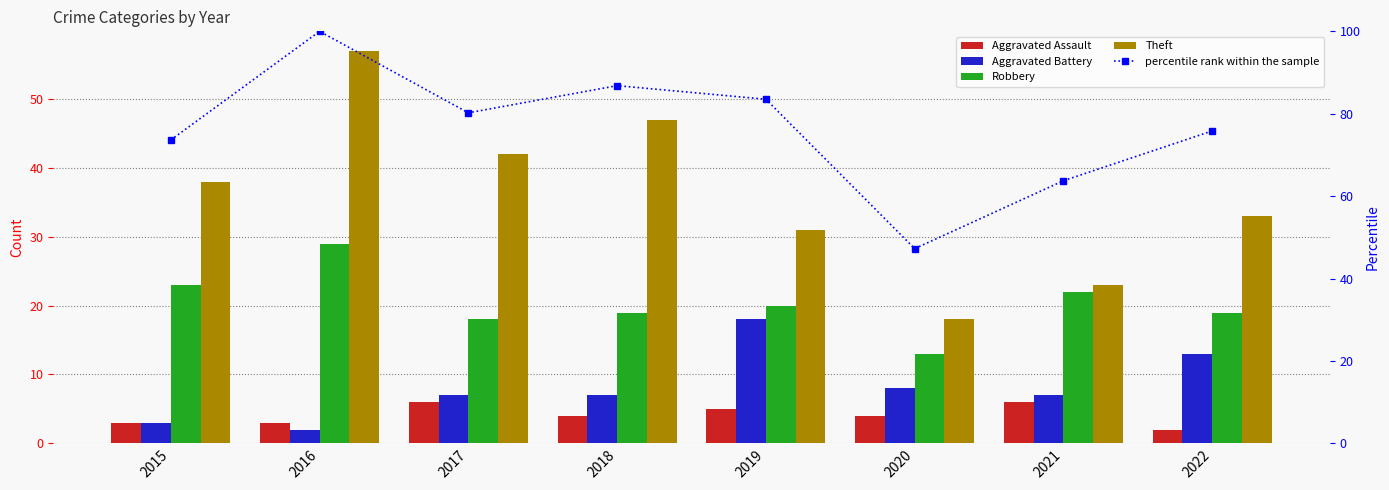

Rank the categories by Aggravated Battery value from lowest to highest.

2016, 2015, 2017, 2018, 2021, 2020, 2022, 2019